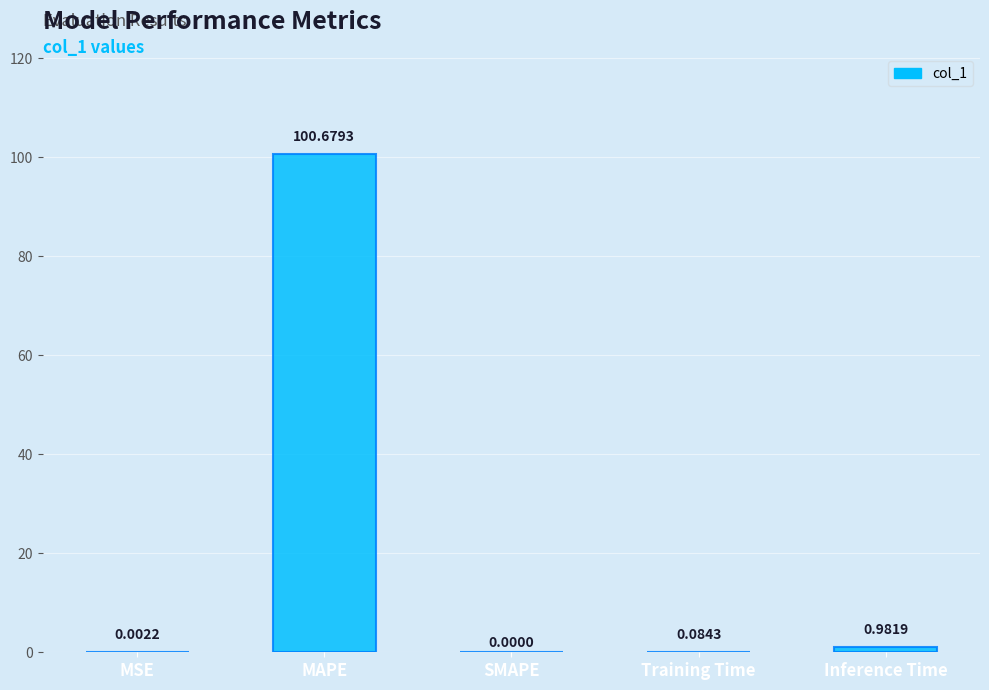

Which has a higher value, Inference Time or SMAPE?

Inference Time